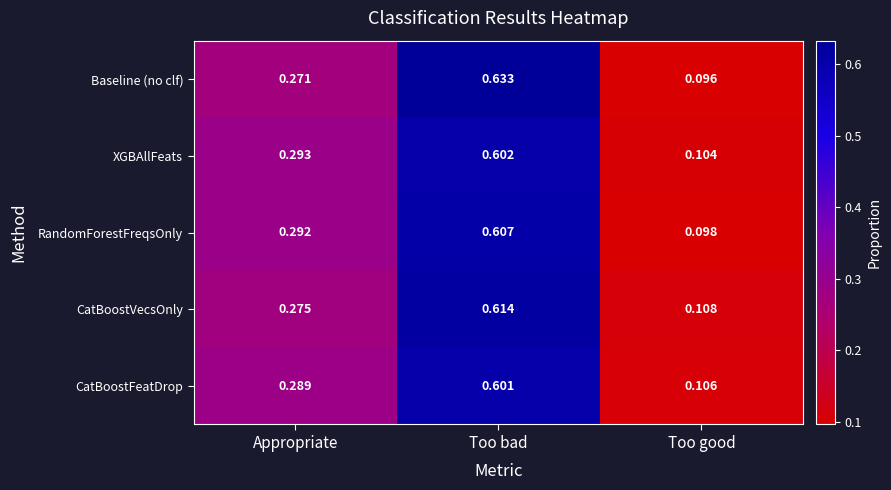

At which label is CatBoostVecsOnly closest to 0?

Too good